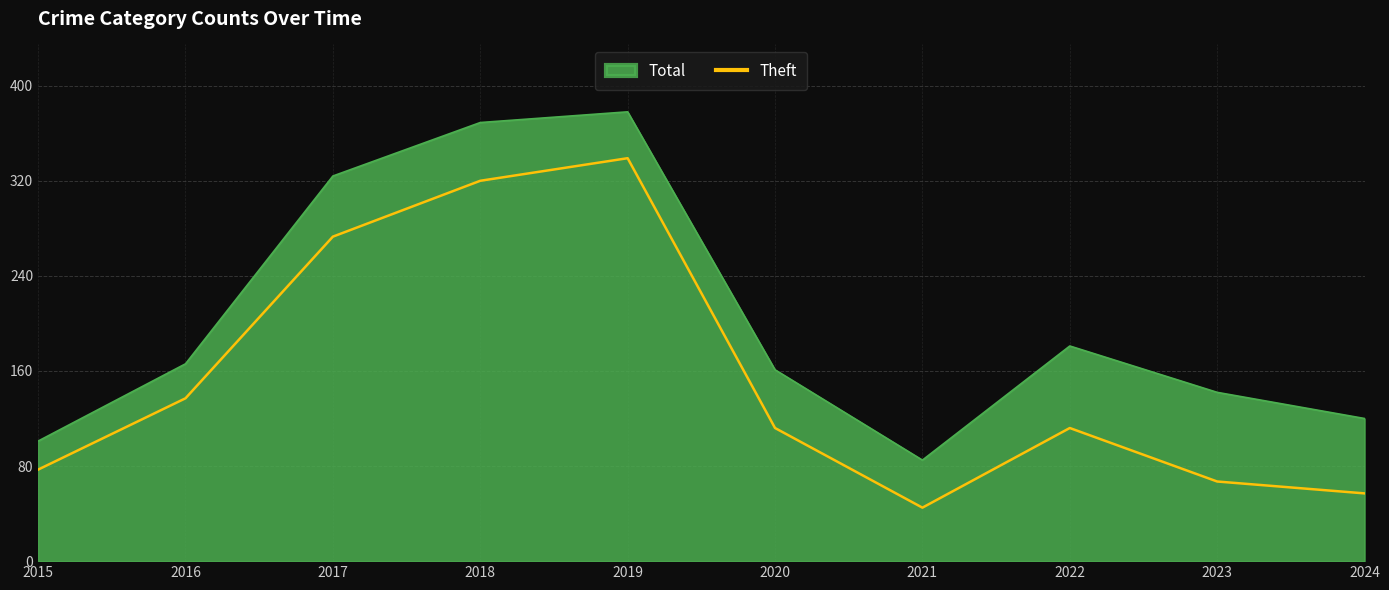

Does the chart have visible grid lines?

Yes